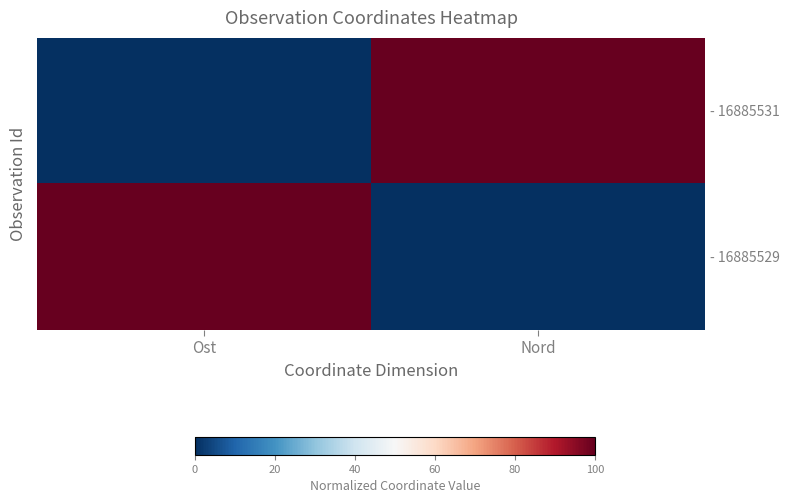

How many data points in - 16885531 are less than 1?

1